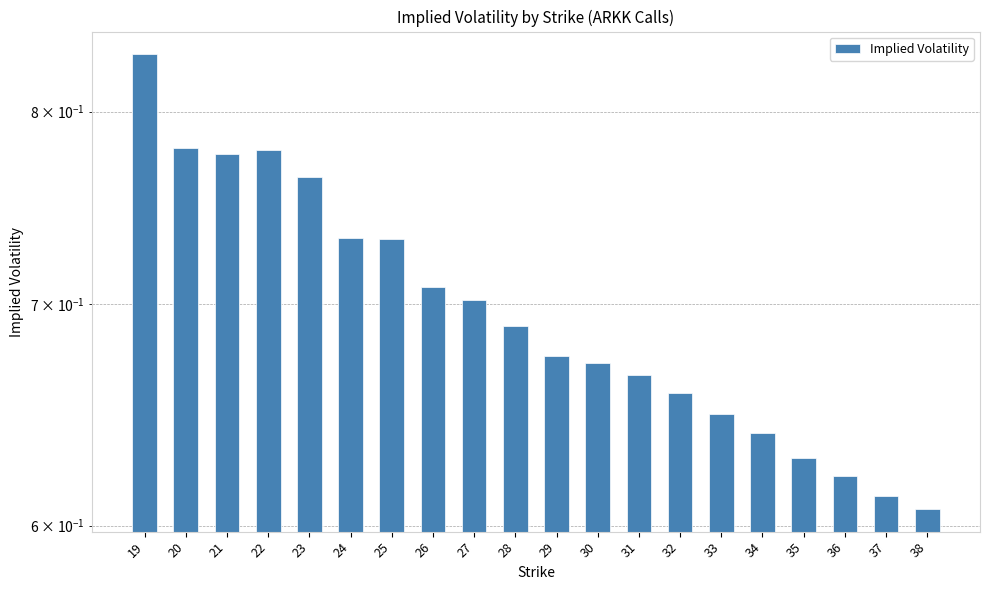

What is the value of the 13th bar from the left?

0.7